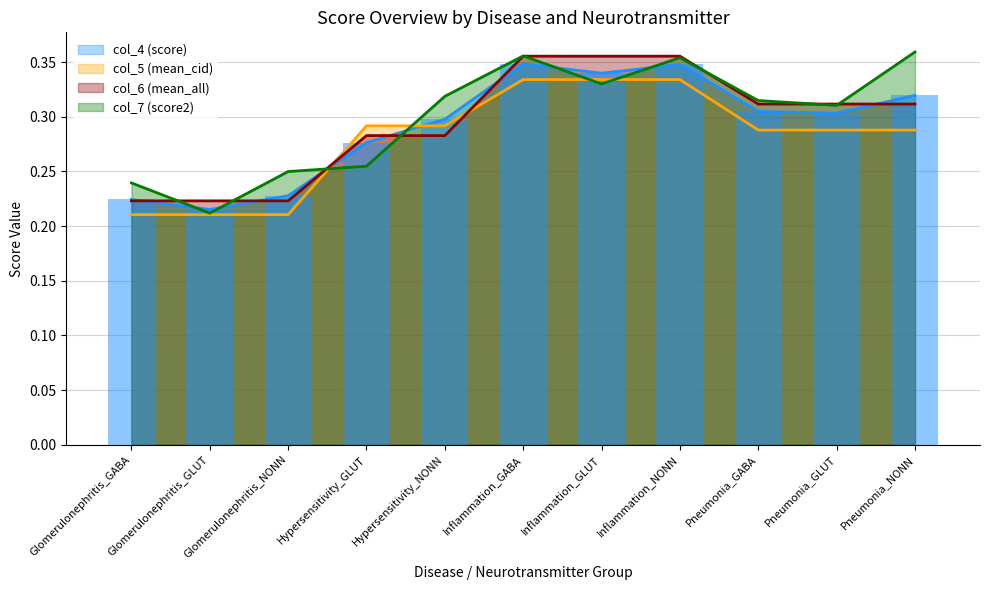

After their last crossing, which series has the higher values: col_4 (score) or col_5 (mean_cid)?

col_4 (score)